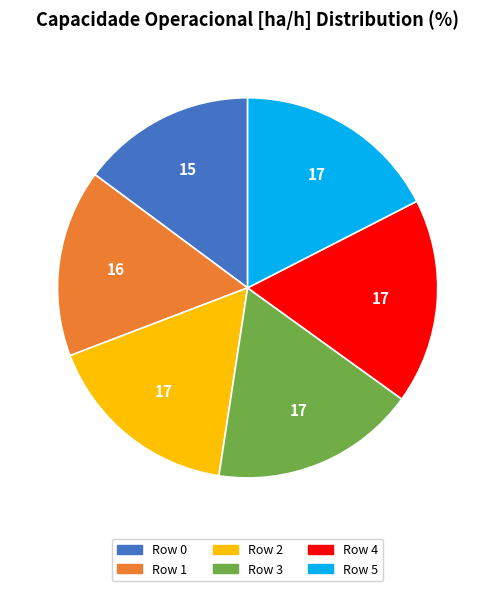

Does any single category account for the majority?

No